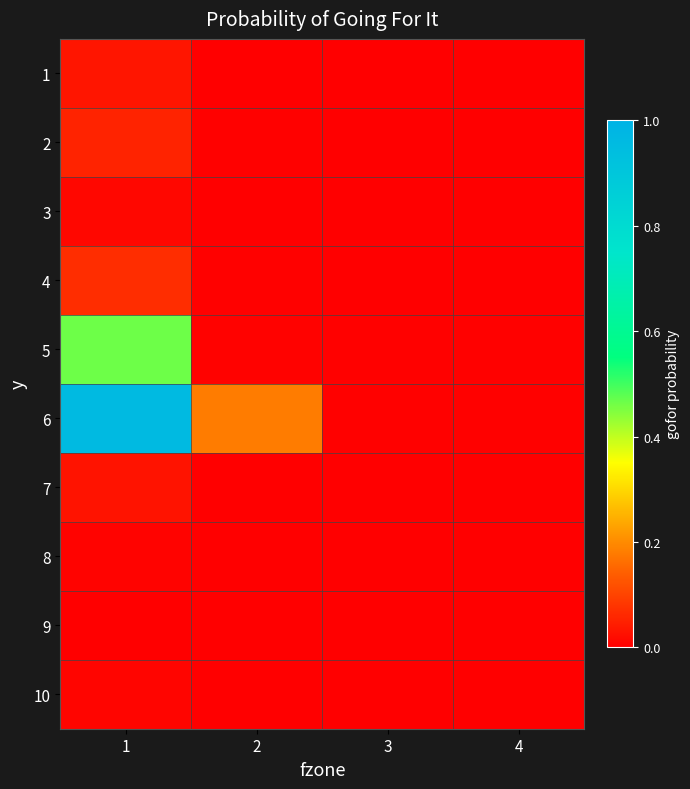

What is the maximum value shown in the chart?

1.0